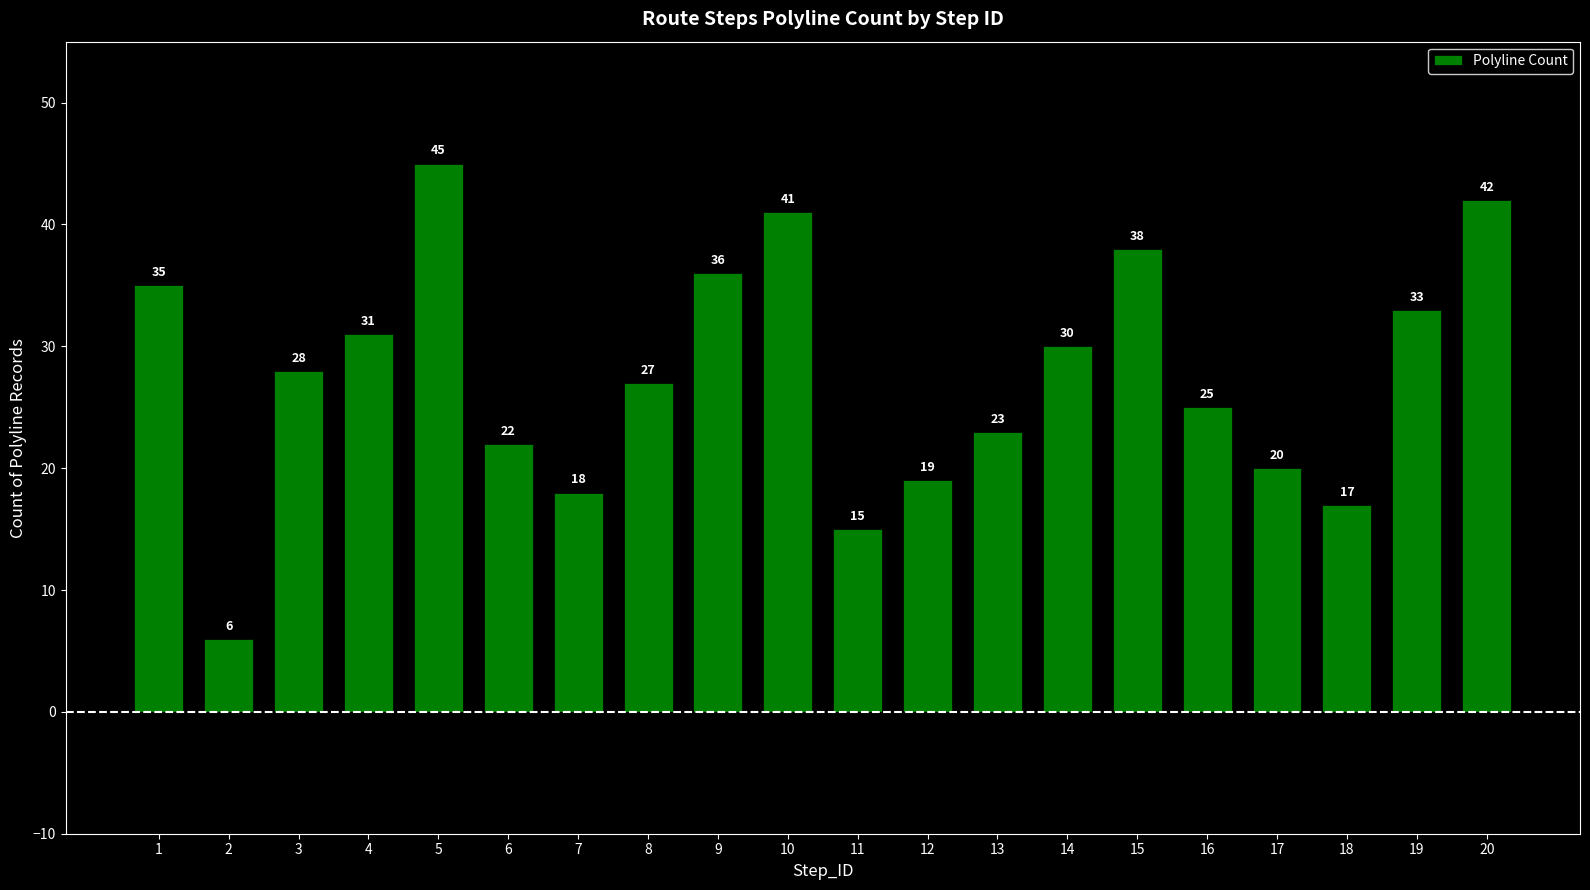

Between 2 and 13, which is larger?

13